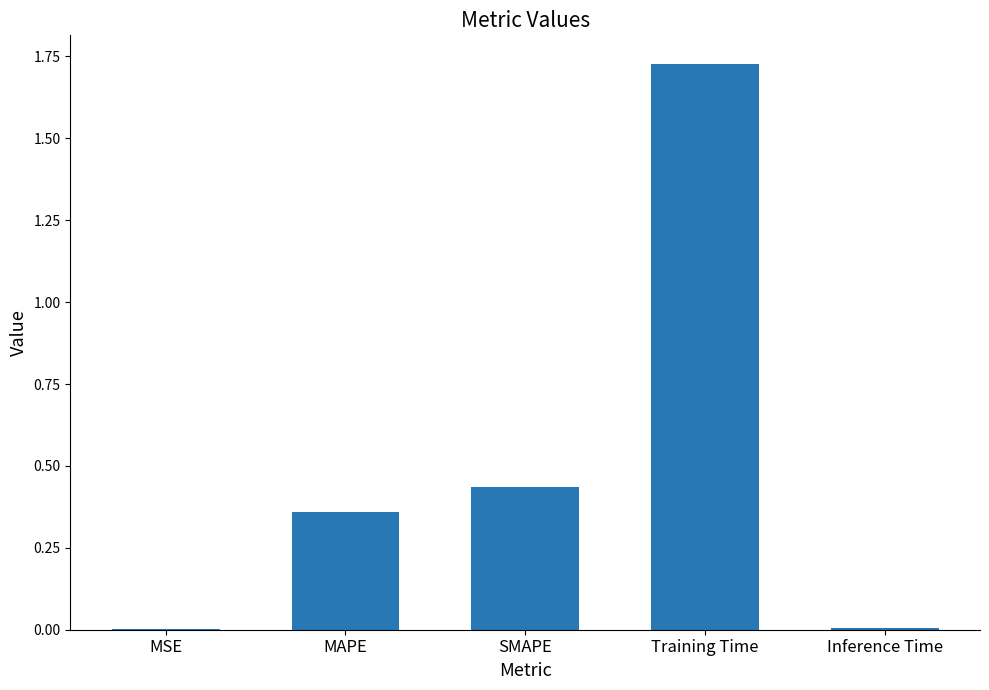

What is the change in value from SMAPE to Training Time?

+1.3